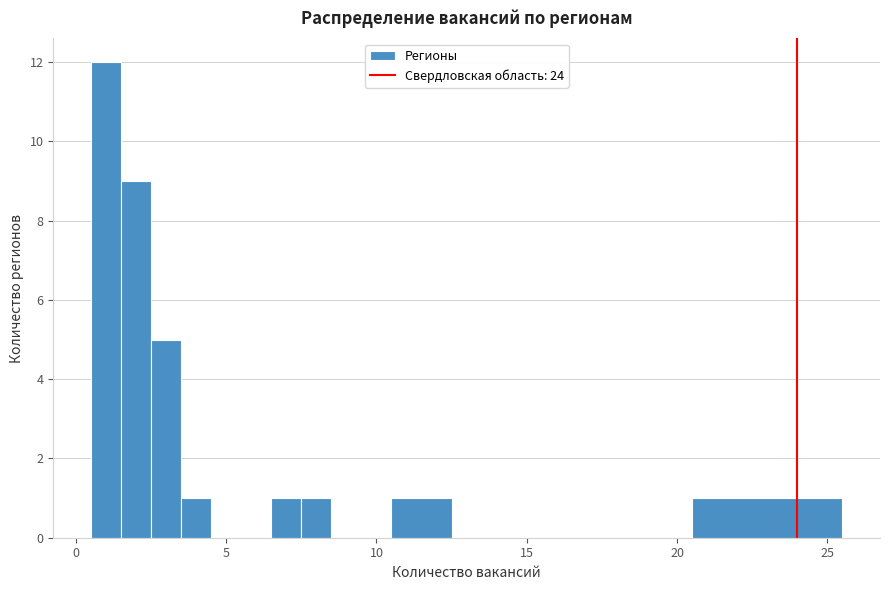

Read against the x-axis, roughly where is the centre of the tallest bar?

1.0